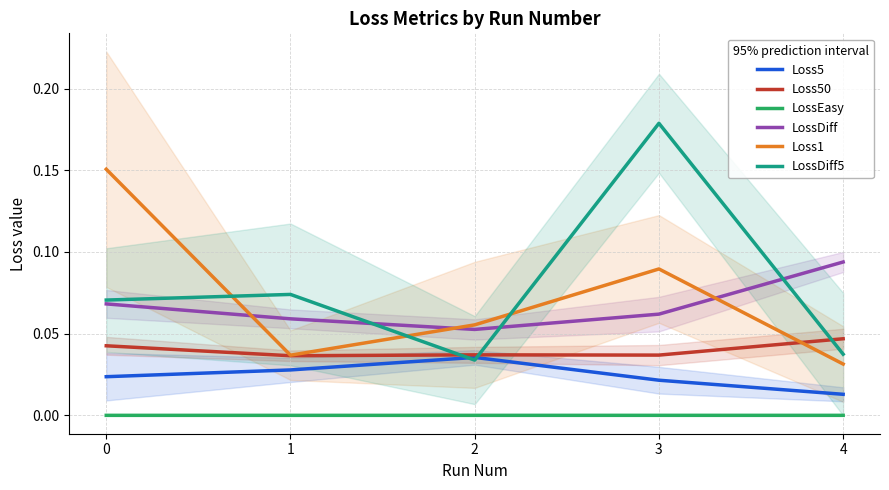

Reading left to right, what are all the values shown in this chart?

Loss5: 0.0	0.0	0.0	0.0	0.0
Loss50: 0.0	0.0	0.0	0.0	0.0
LossEasy: 0.0	0.0	0.0	0.0	0.0
LossDiff: 0.1	0.1	0.1	0.1	0.1
Loss1: 0.2	0.0	0.1	0.1	0.0
LossDiff5: 0.1	0.1	0.0	0.2	0.0